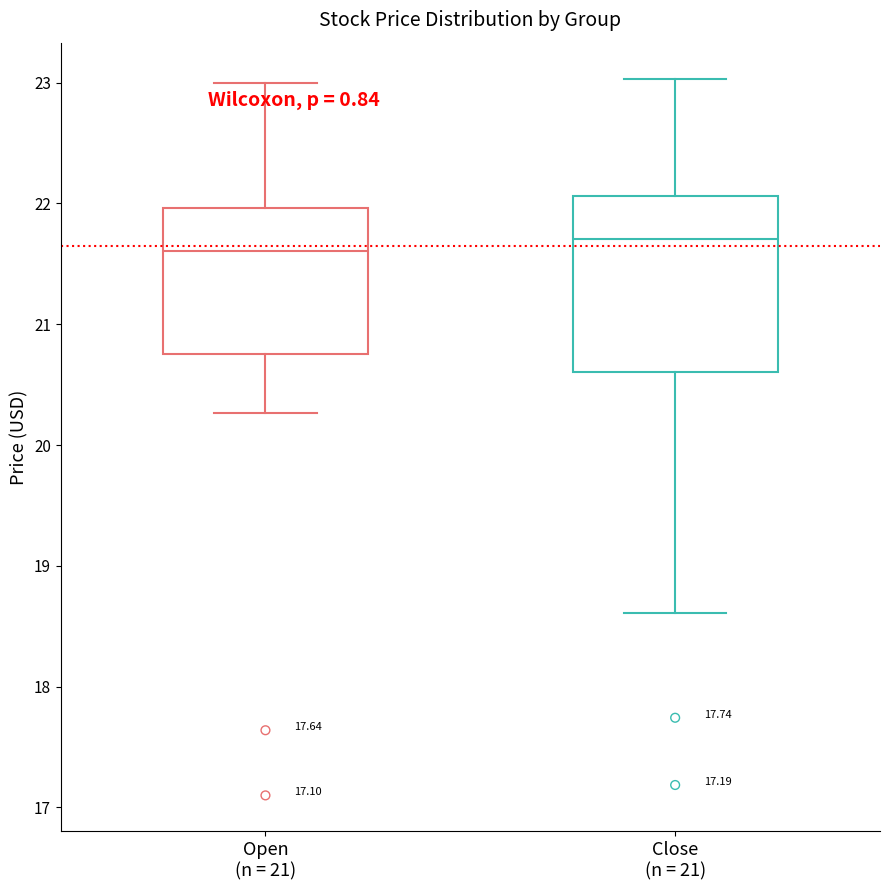

Which box has the lowest median line?

Open (n = 21)